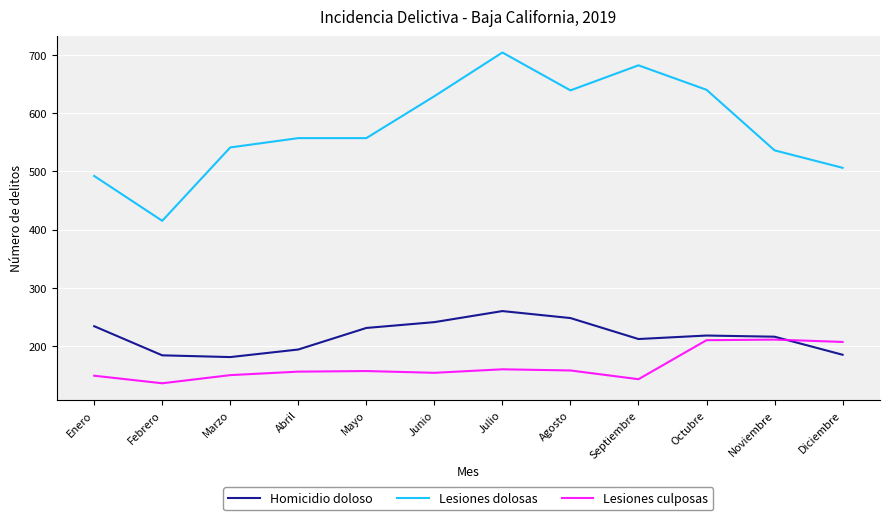

What is the difference between the highest and lowest values at Noviembre?

325